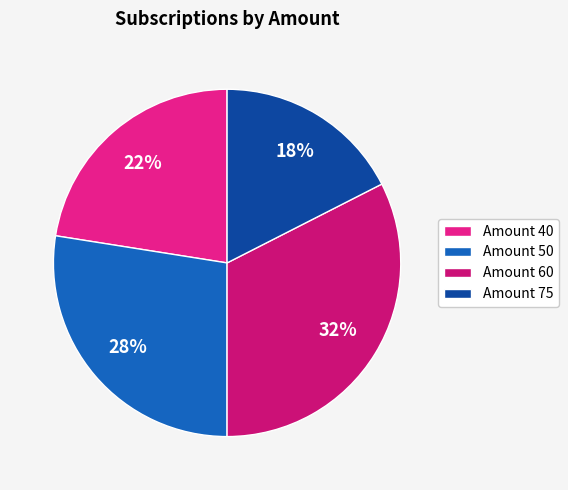

Count the number of slices in the pie.

4